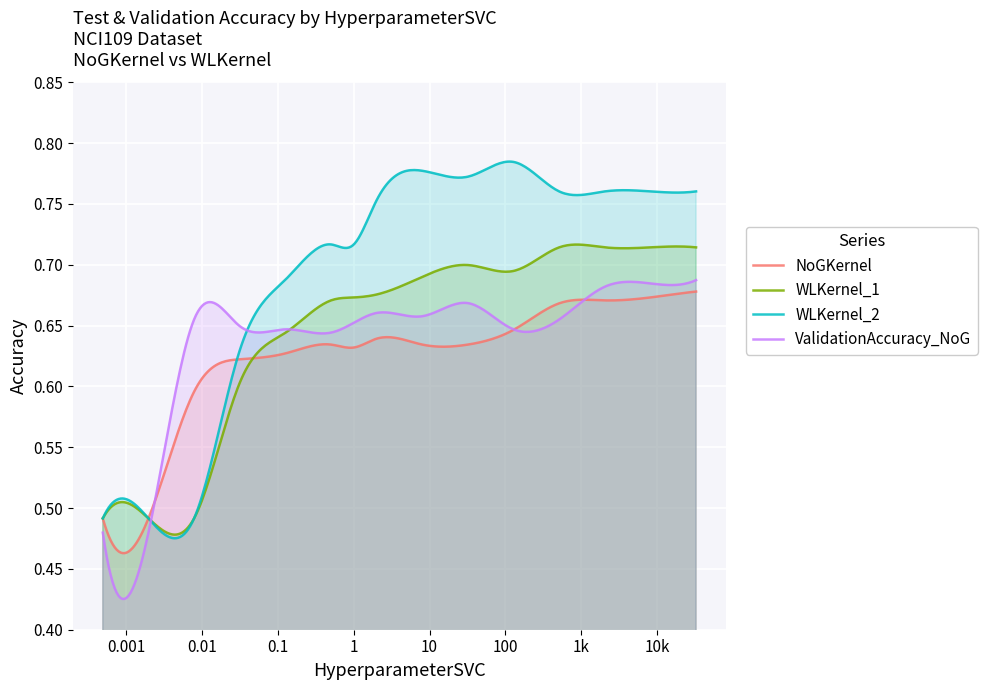

In NoGKernel, how many points are lower than both neighbors (excluding endpoints)?

4